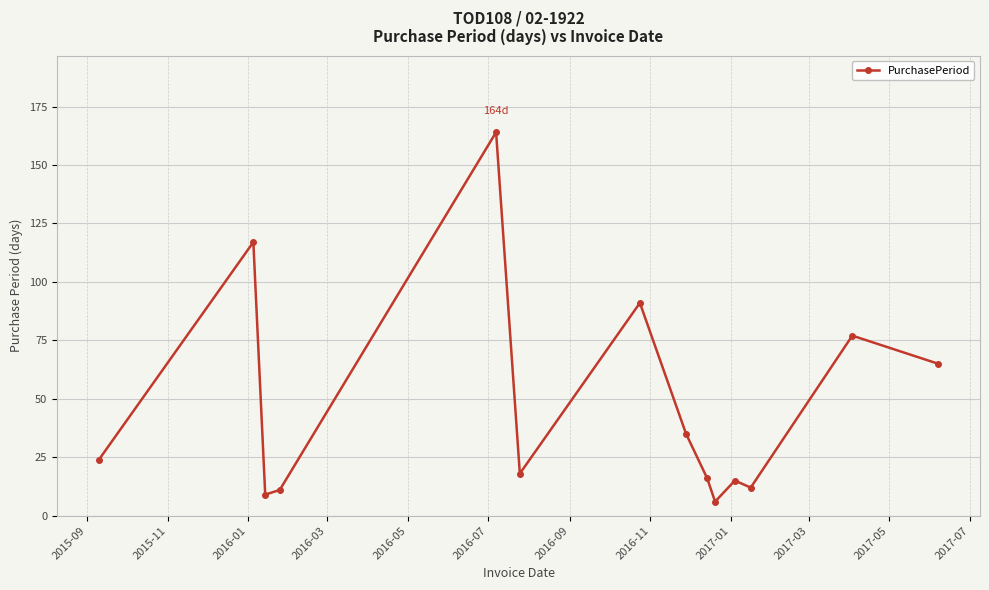

True or false: the data has more than 1 interior local peaks.

True